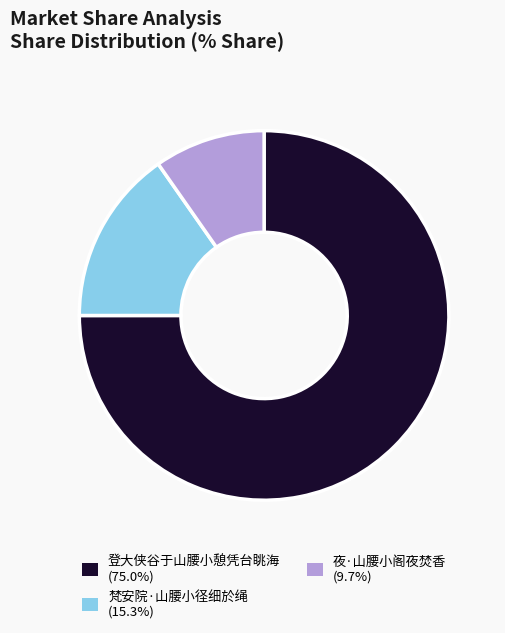

Is the sum of 夜·山腰小阁夜焚香 (9.7%) and 梵安院·山腰小径细於绳 (15.3%) greater than half?

No